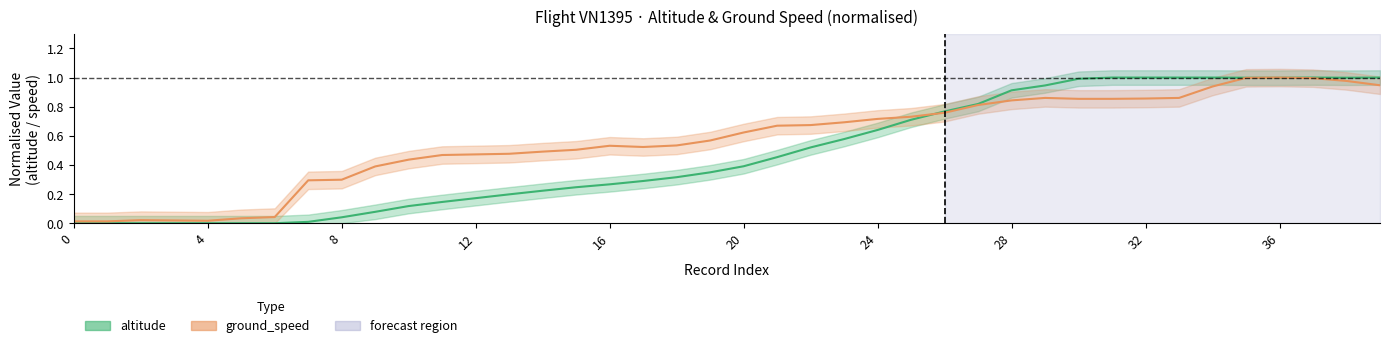

True or false: ground_speed has more than 2 points higher than both neighbors.

True